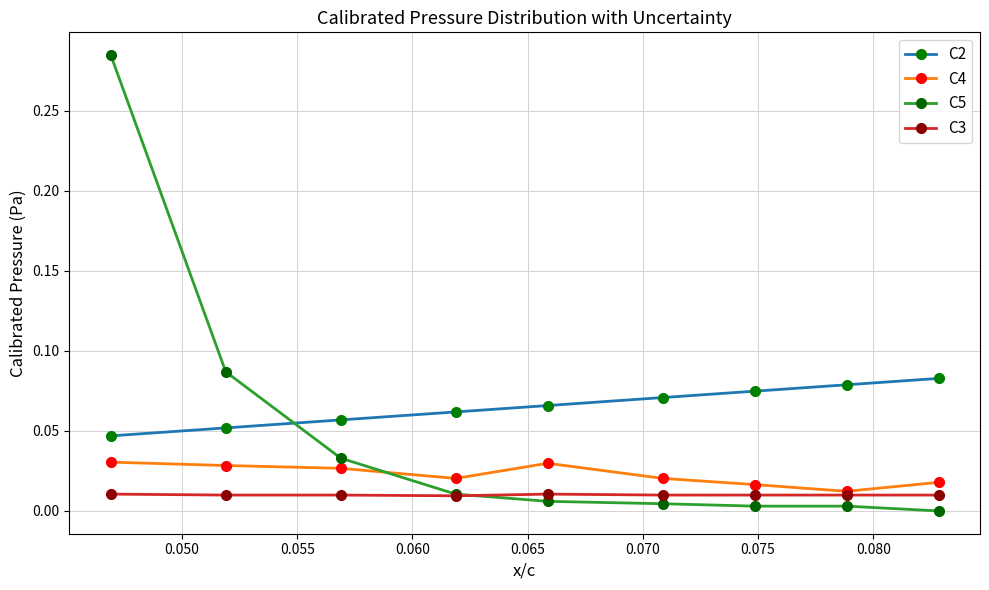

Which series ends up on top after the final intersection of C5 and C2?

C2